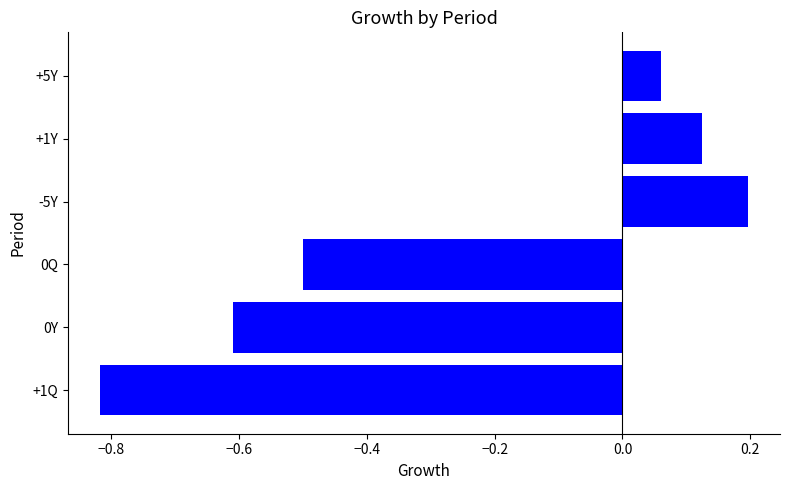

List the labels in order of value, largest first.

-5Y, +1Y, +5Y, 0Q, 0Y, +1Q